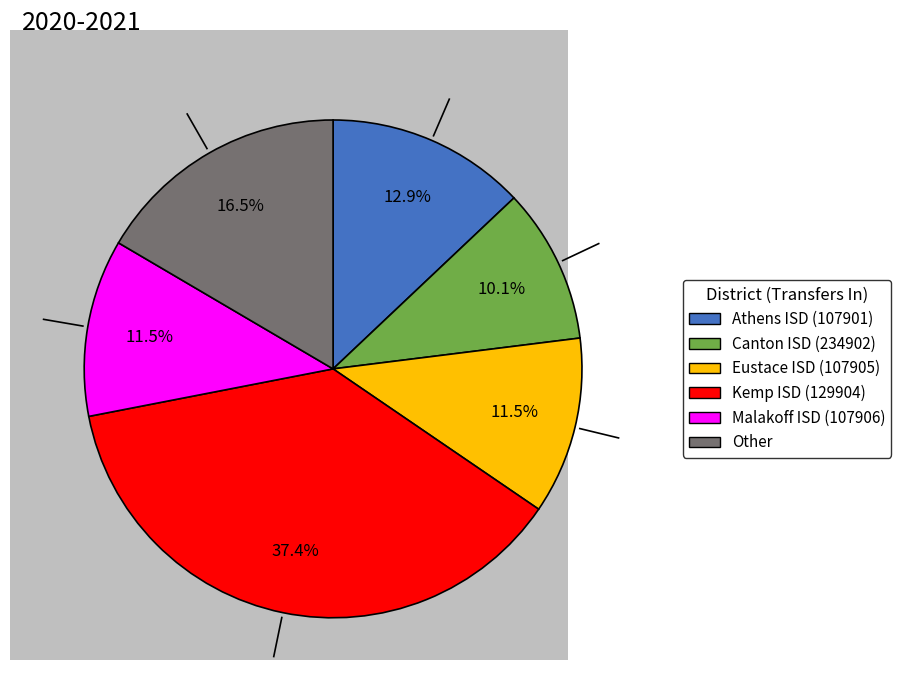

Is it true that Malakoff ISD (107906) is 26% of the pie?

False